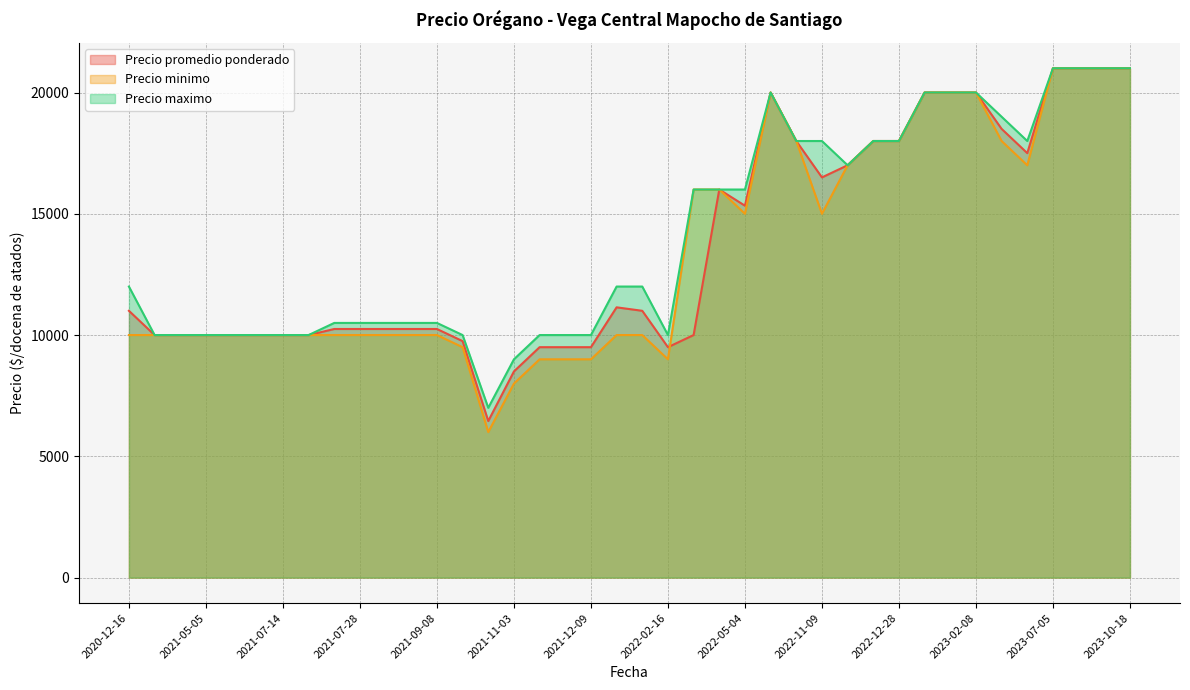

Is it true that Precio promedio ponderado equals 10000 at 2022-03-16?

True